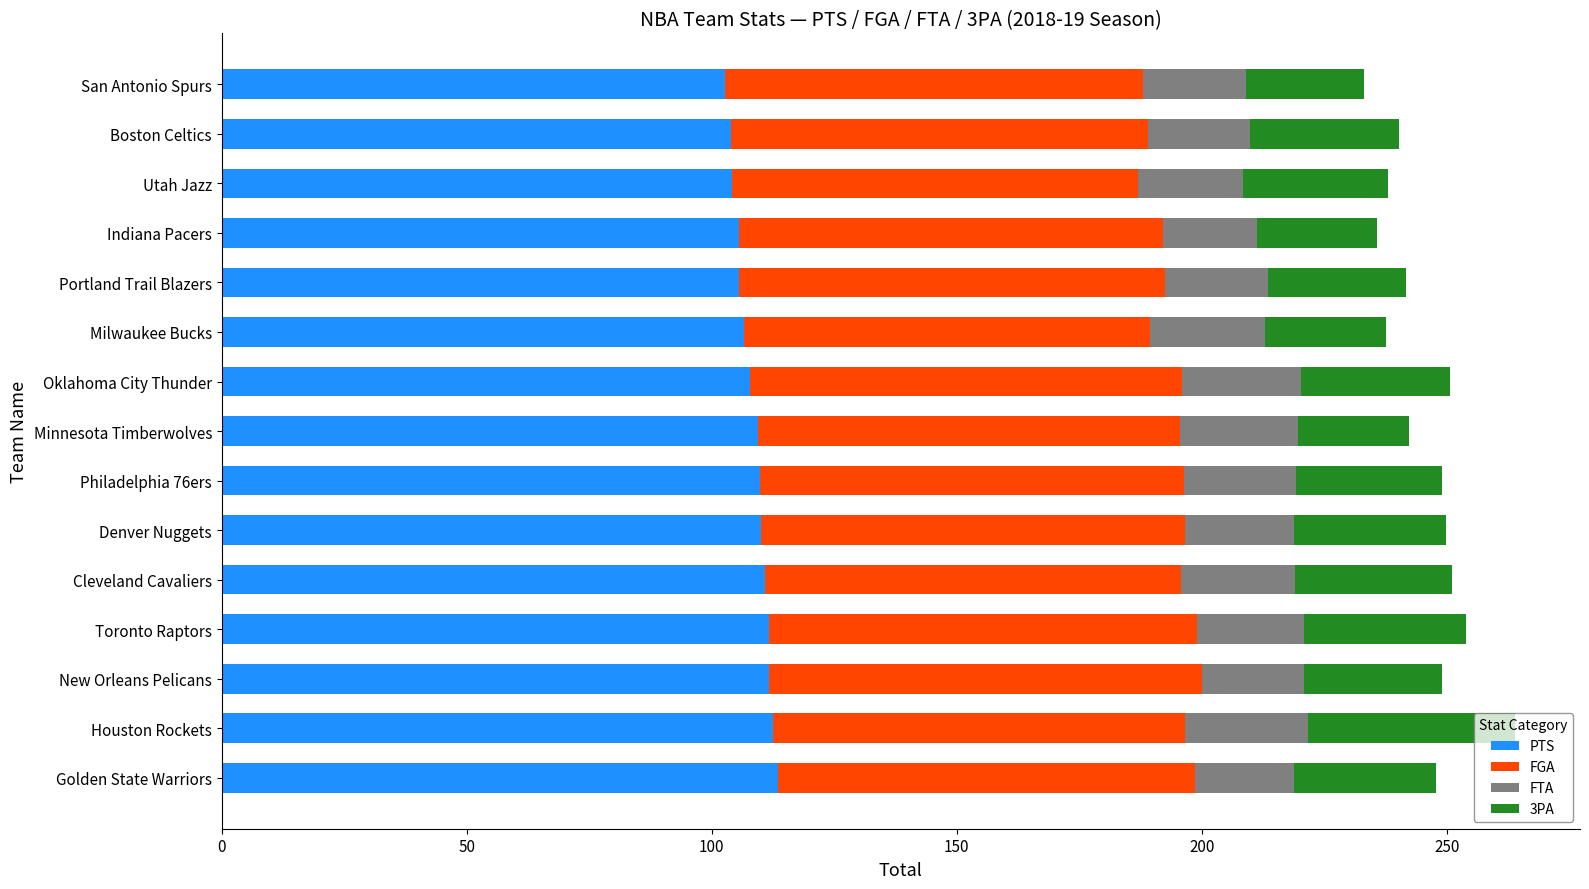

Read the PTS value at Utah Jazz.

104.1